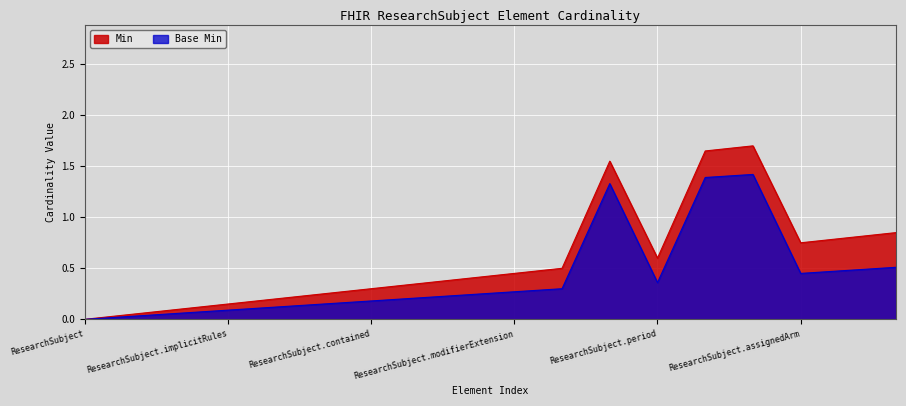

What are all the series names shown in the legend?

Min, Base Min